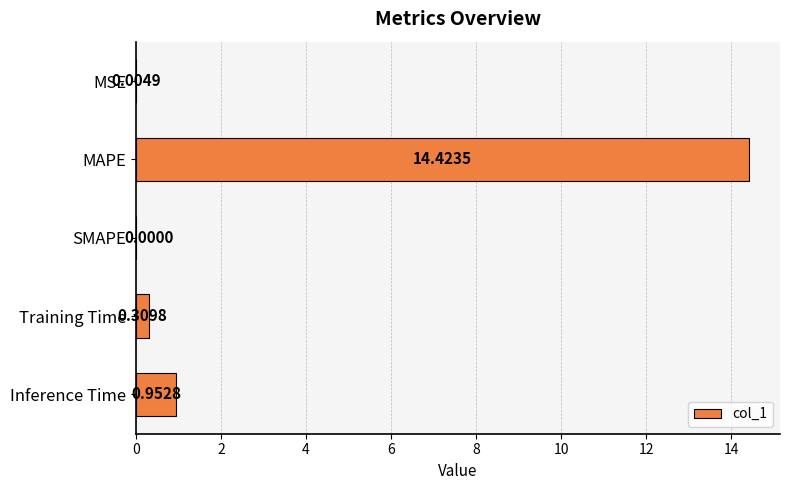

Which label corresponds to the largest value in the chart?

MAPE